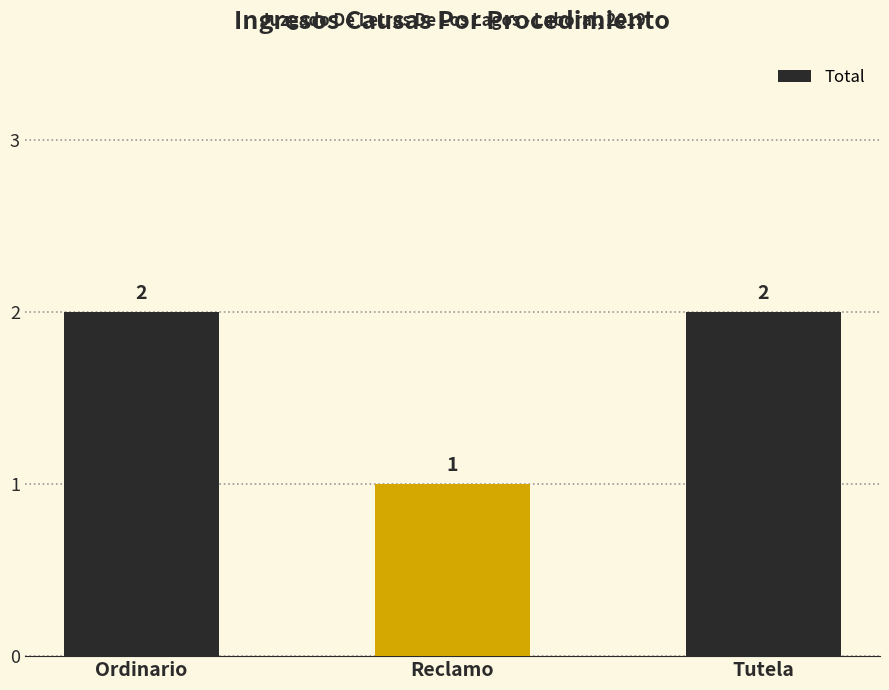

At which label is the value closest to 1?

Reclamo